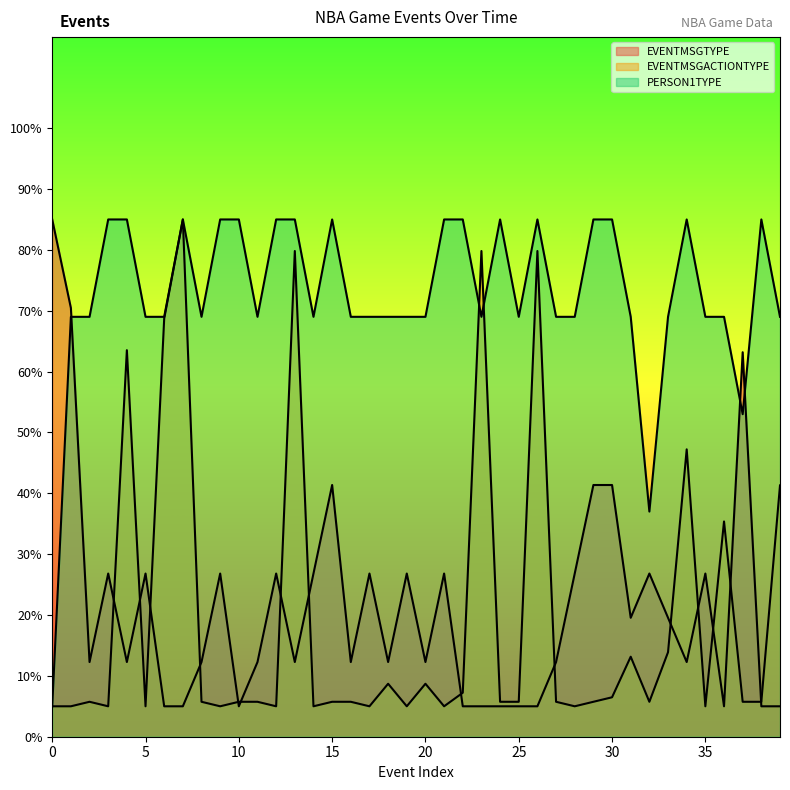

Reading left to right, extract all data points from this chart.

EVENTMSGTYPE: 0=85.0	1=70.5	2=12.3	3=26.8	4=12.3	5=26.8	6=5.0	7=5.0	8=12.3	9=26.8	10=5.0	11=12.3	12=26.8	13=12.3	14=26.8	15=41.4	16=12.3	17=26.8	18=12.3	19=26.8	20=12.3	21=26.8	22=5.0	23=5.0	24=5.0	25=5.0	26=5.0	27=12.3	28=26.8	29=41.4	30=41.4	31=19.5	32=26.8	33=19.5	34=12.3	35=26.8	36=5.0	37=63.2	38=5.0	39=5.0
EVENTMSGACTIONTYPE: 0=5.0	1=5.0	2=5.7	3=5.0	4=63.5	5=5.0	6=68.7	7=85.0	8=5.7	9=5.0	10=5.7	11=5.7	12=5.0	13=79.8	14=5.0	15=5.7	16=5.7	17=5.0	18=8.7	19=5.0	20=8.7	21=5.0	22=7.2	23=79.8	24=5.7	25=5.7	26=79.8	27=5.7	28=5.0	29=5.7	30=6.5	31=13.1	32=5.7	33=13.9	34=47.2	35=5.0	36=35.4	37=5.7	38=5.7	39=41.3
PERSON1TYPE: 0=5.0	1=69.0	2=69.0	3=85.0	4=85.0	5=69.0	6=69.0	7=85.0	8=69.0	9=85.0	10=85.0	11=69.0	12=85.0	13=85.0	14=69.0	15=85.0	16=69.0	17=69.0	18=69.0	19=69.0	20=69.0	21=85.0	22=85.0	23=69.0	24=85.0	25=69.0	26=85.0	27=69.0	28=69.0	29=85.0	30=85.0	31=69.0	32=37.0	33=69.0	34=85.0	35=69.0	36=69.0	37=53.0	38=85.0	39=69.0